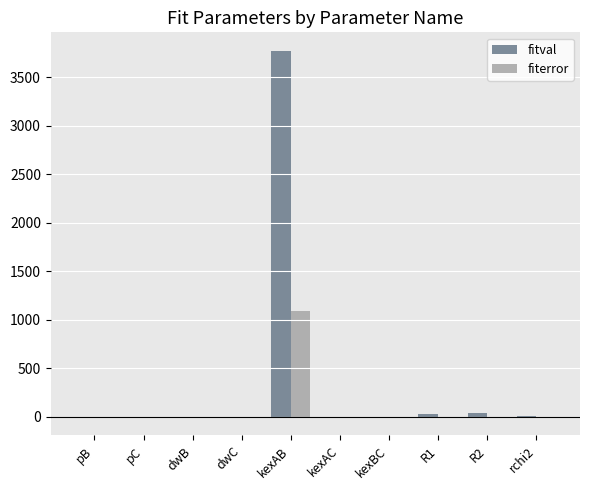

Is the value of fiterror at pC greater than the value of fitval at kexAB?

No